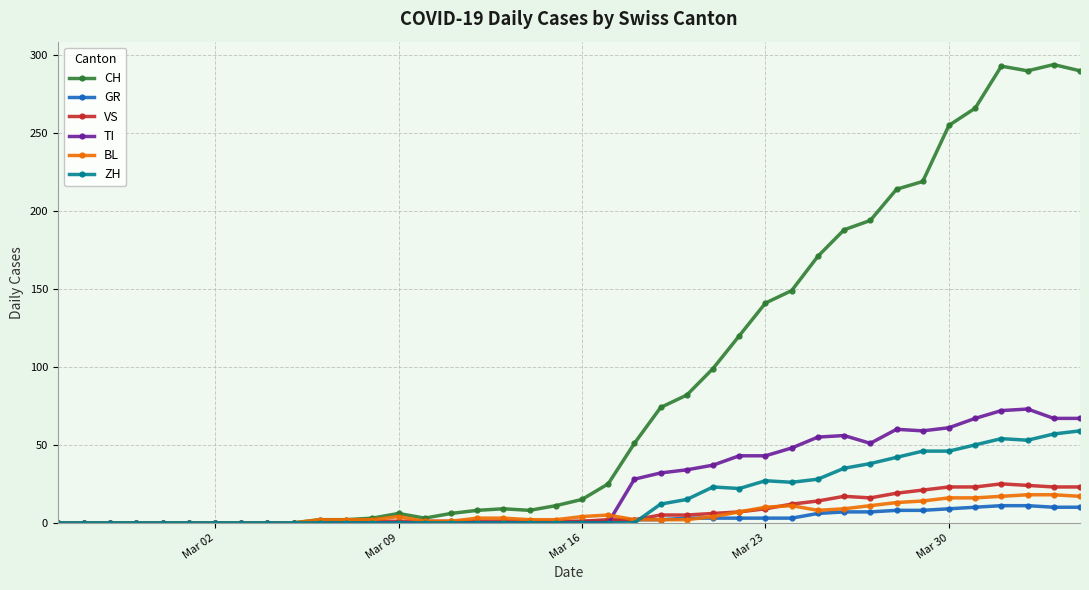

What is the maximum value for ZH?

59